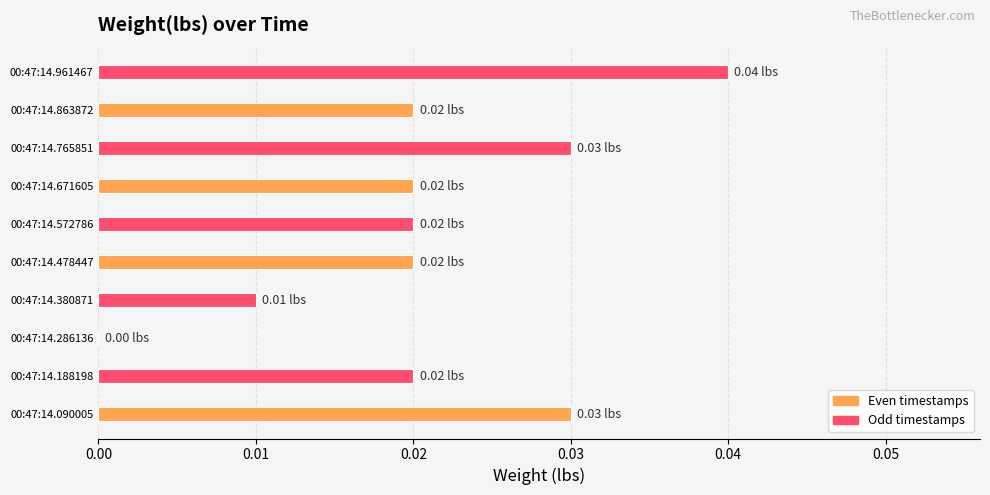

Which has a higher value, 00:47:14.090005 or 00:47:14.572786?

00:47:14.090005